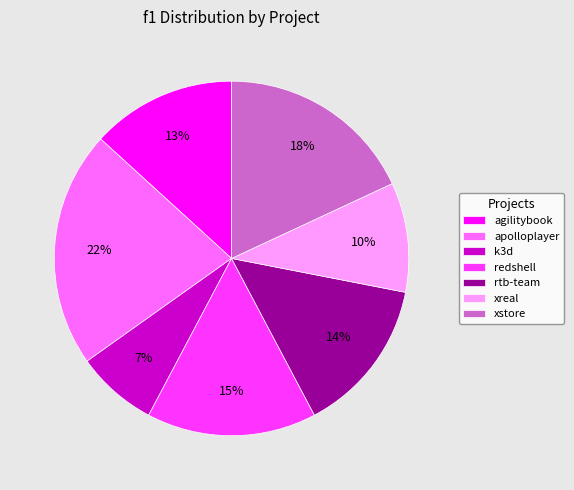

To the nearest percent, what is the average slice percentage?

14%